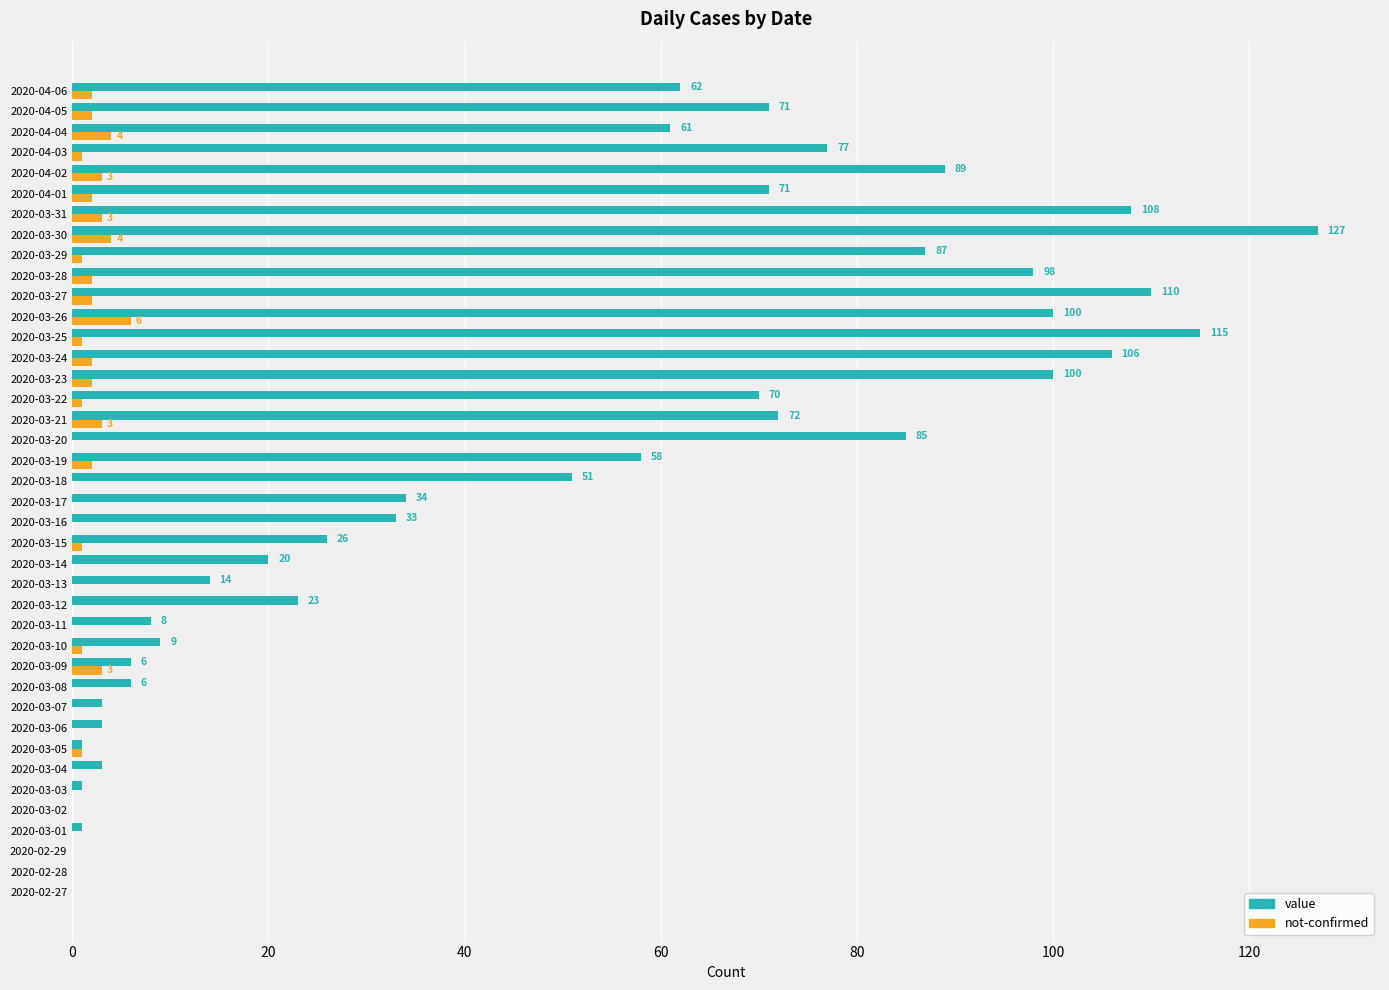

True or false: value has a value of 58 at 2020-03-19.

True